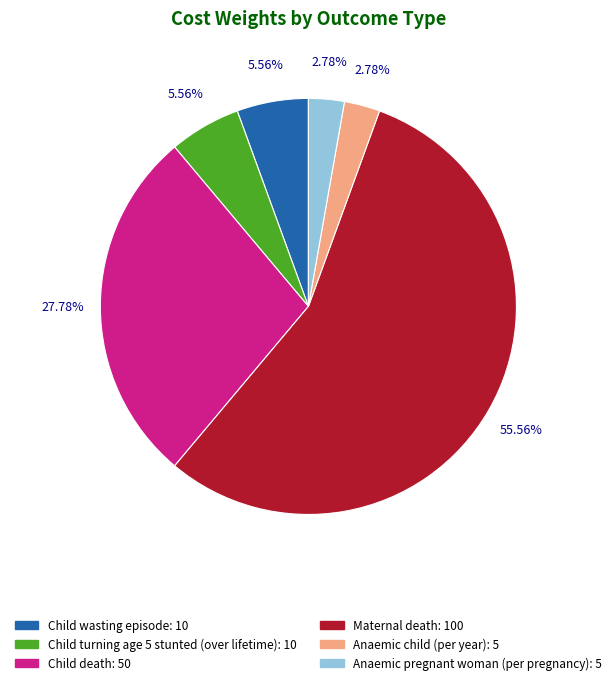

To the nearest percent, what portion does Anaemic pregnant woman (per pregnancy) represent?

3%